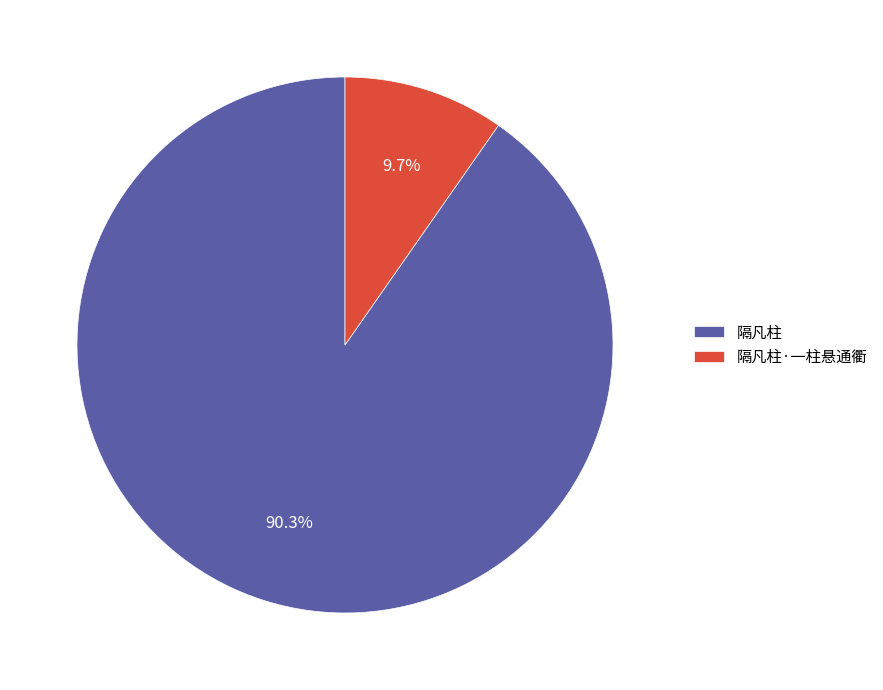

To the nearest percent, what portion does 隔凡柱·一柱悬通衢 represent?

10%